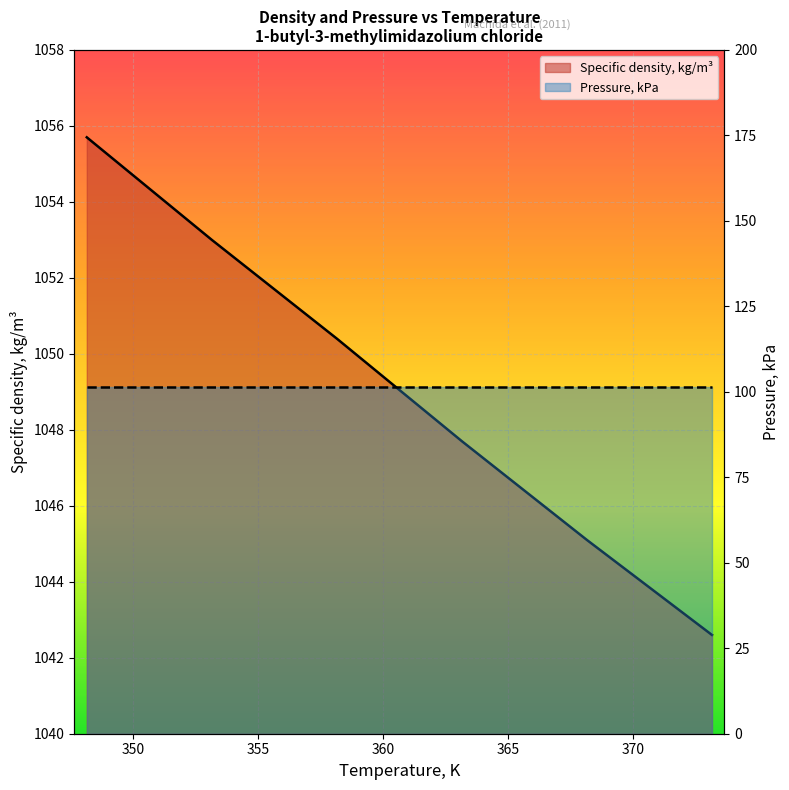

What is the difference between the second highest and second lowest values?

7.9